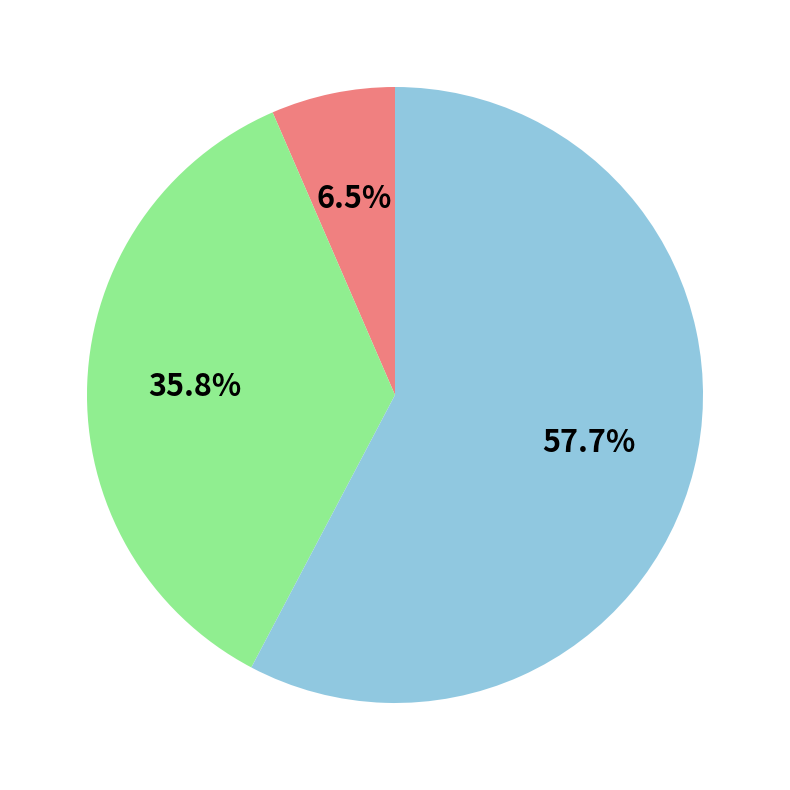

Is there any slice that represents more than half of the pie?

Yes